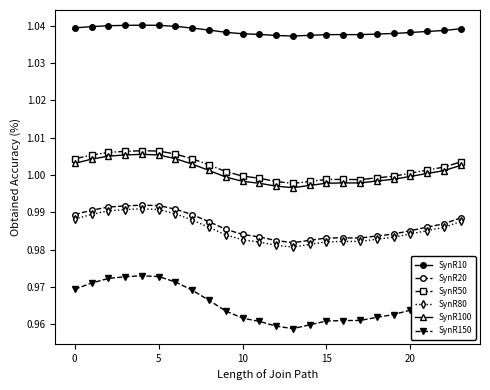

How many SynR10 values are between 1 and 2?

24